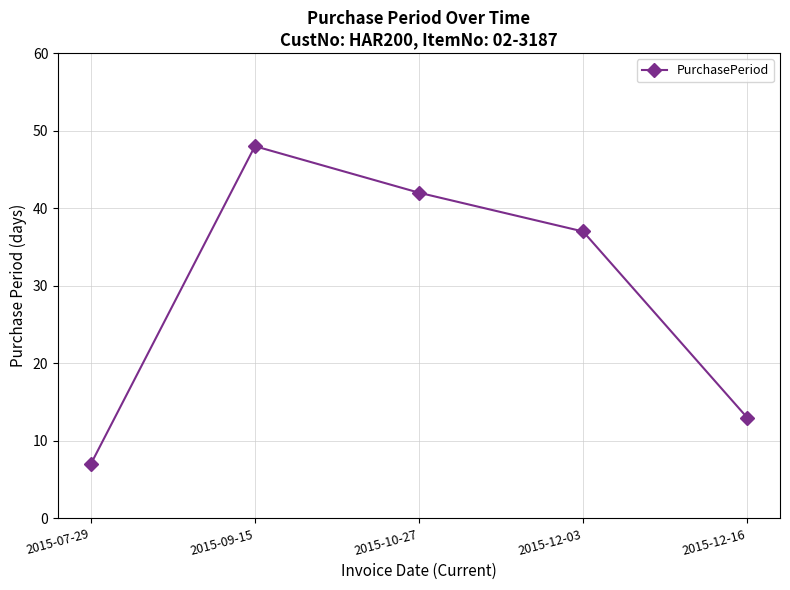

What is the sum of the values at 2015-12-03 and 2015-10-27?

79